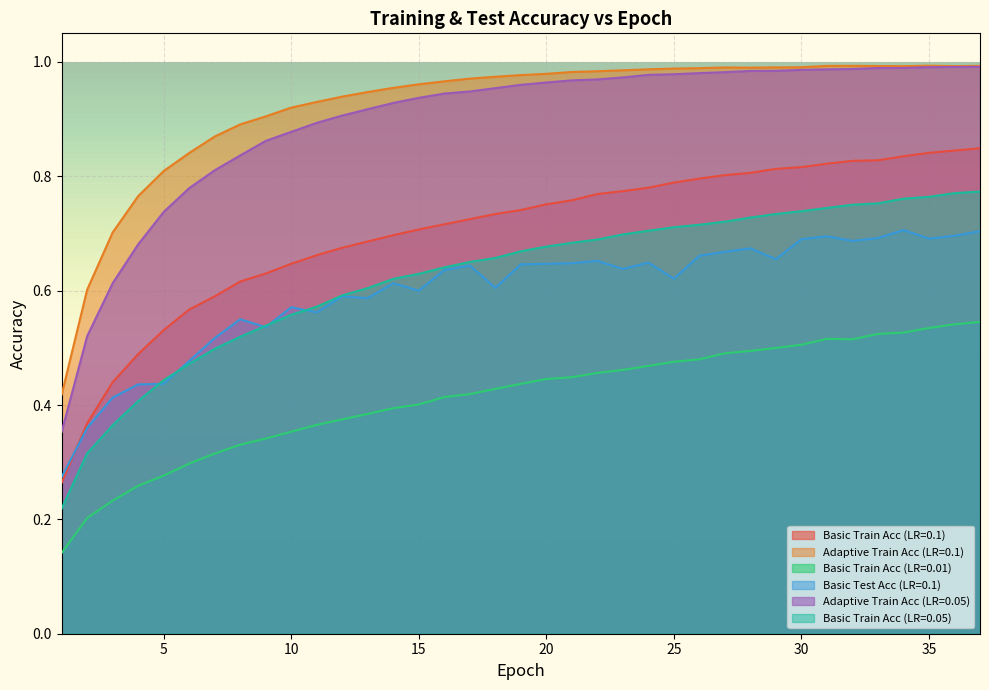

Rank the series at 32 from highest to lowest value.

Adaptive Train Acc (LR=0.1), Adaptive Train Acc (LR=0.05), Basic Train Acc (LR=0.1), Basic Train Acc (LR=0.05), Basic Test Acc (LR=0.1), Basic Train Acc (LR=0.01)